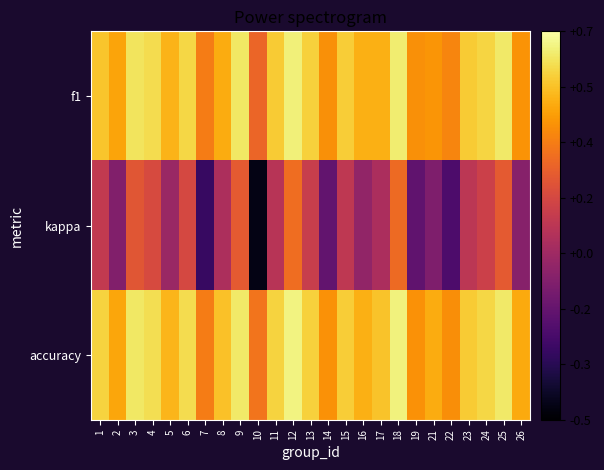

Which series has the widest spread of values?

kappa